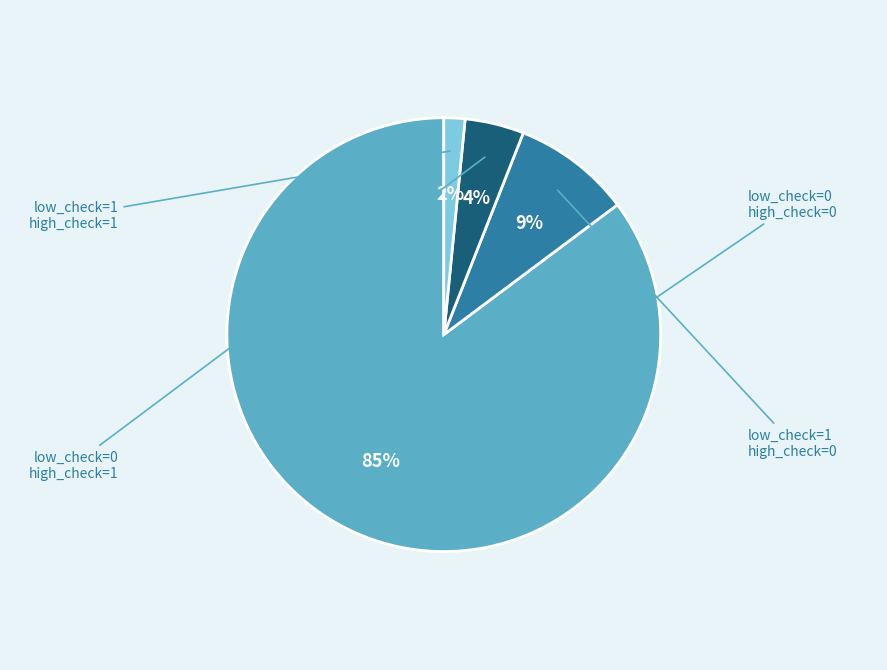

To the nearest percent, what is the average slice percentage?

25%